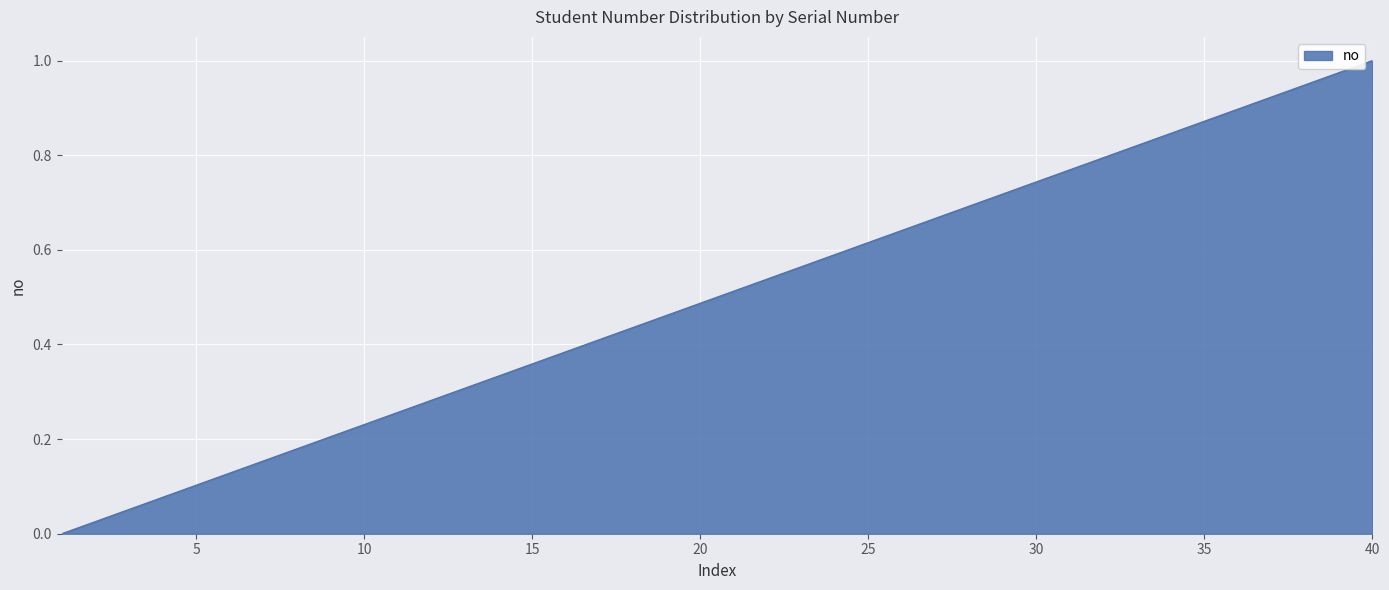

What is the average value?

0.5